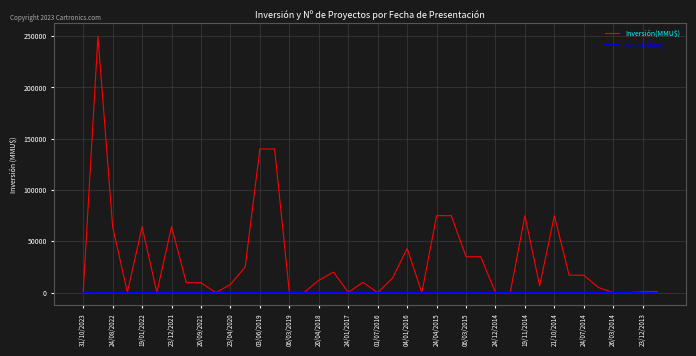

Which series has the widest spread of values?

Inversión(MMU$)